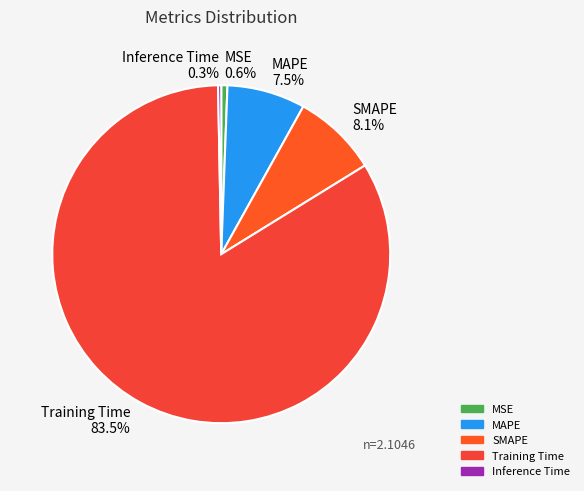

To the nearest percent, what is the combined percentage of Inference Time and MSE?

1%